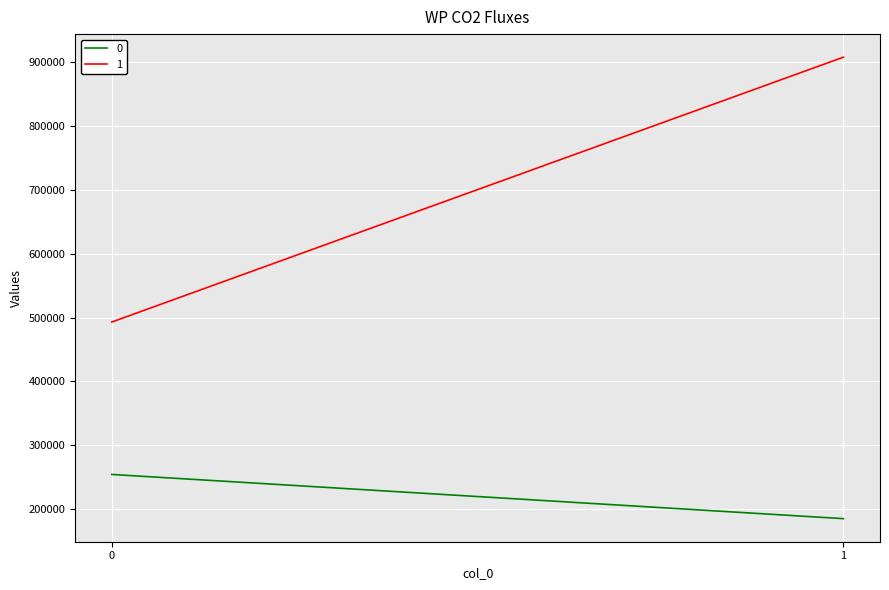

What is the sum of all 1 values?

1400231